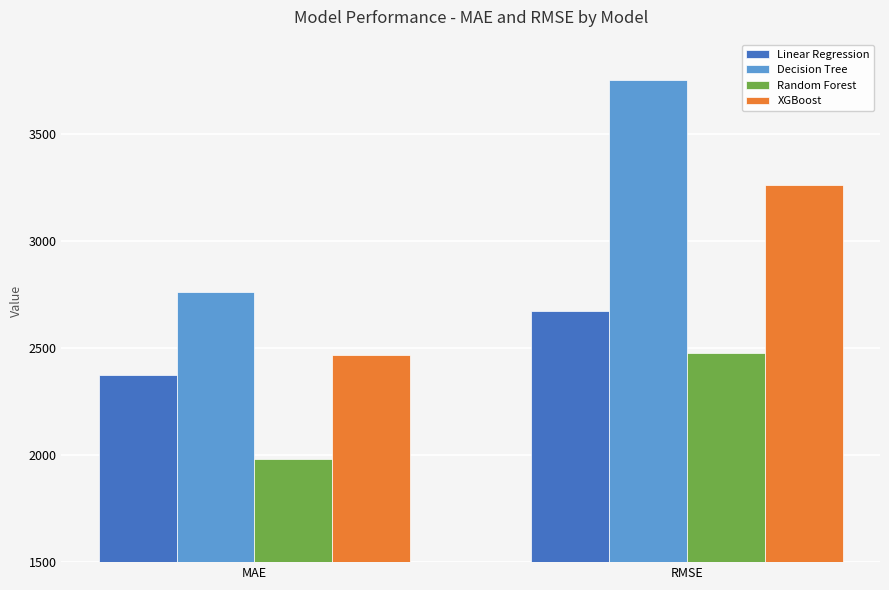

List the series in order of their peak value, highest first.

Decision Tree, XGBoost, Linear Regression, Random Forest